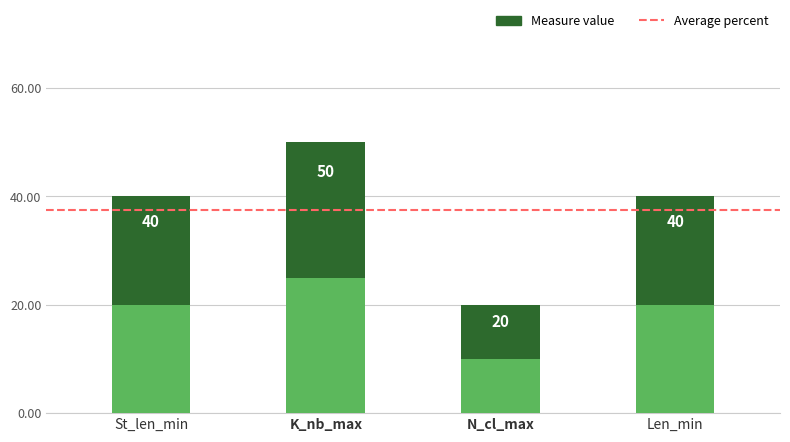

Which label corresponds to the largest value in the chart?

K_nb_max